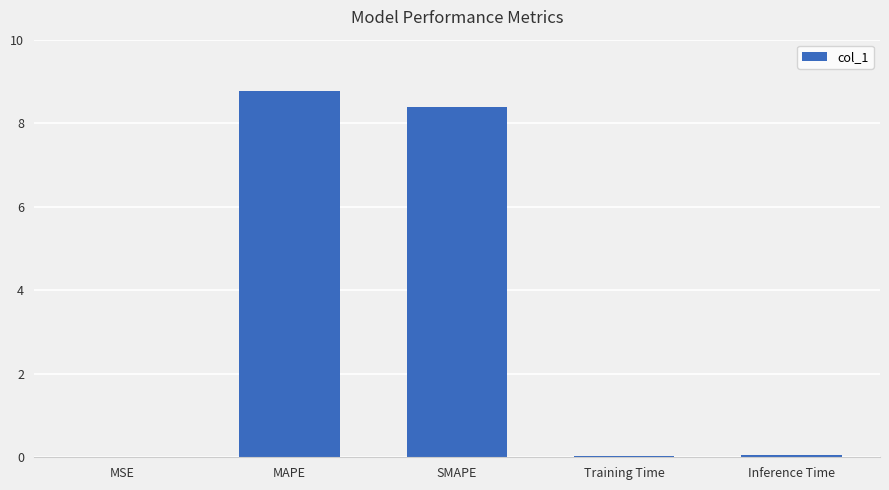

Which label corresponds to the largest value in the chart?

MAPE